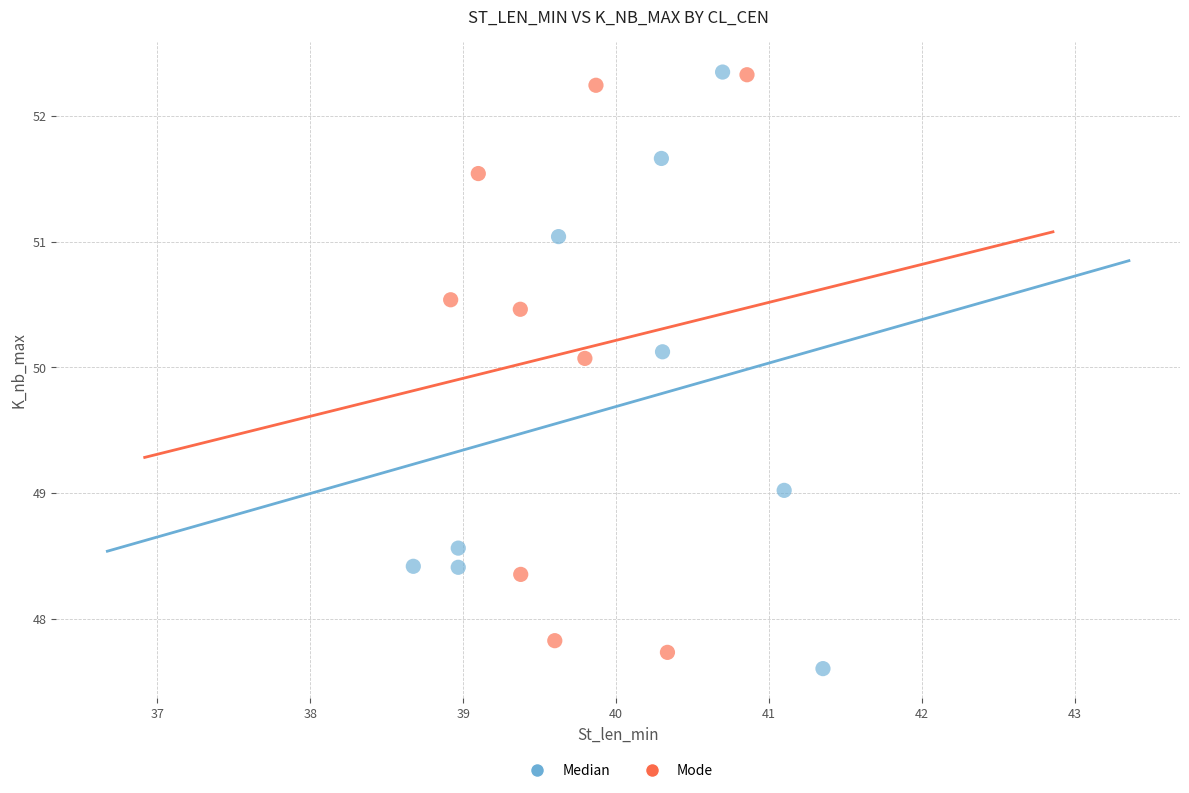

Which series contains the lowest Y value?

Median